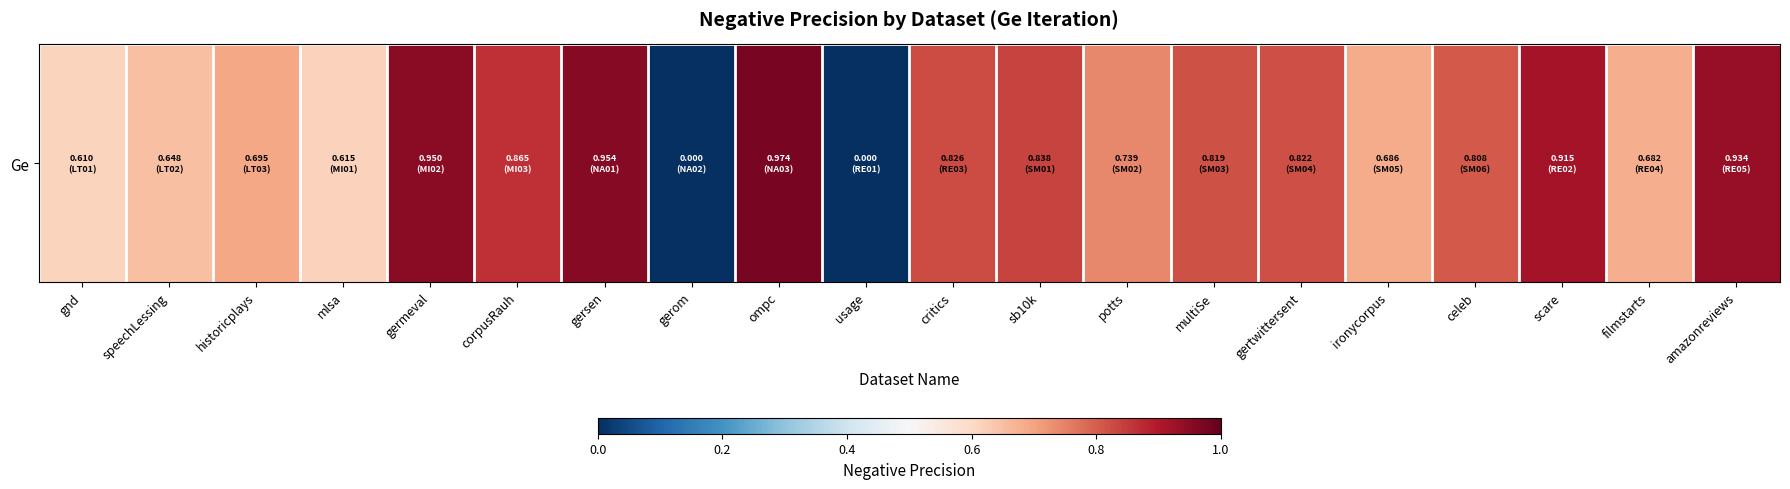

Between ompc and celeb, which is larger?

ompc